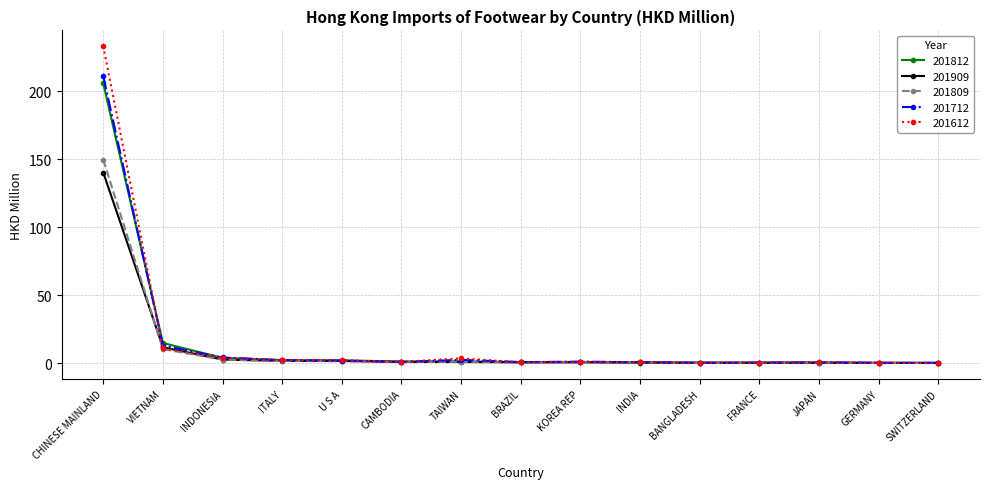

What is the minimum value for 201812?

0.3